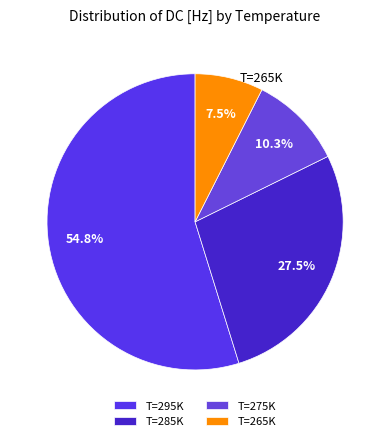

Which category has the biggest portion of the pie?

T=295K